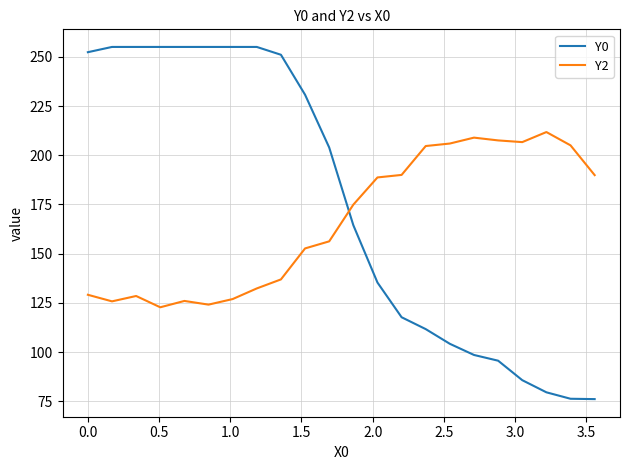

Rank the series by their maximum value, from highest to lowest.

Y0, Y2